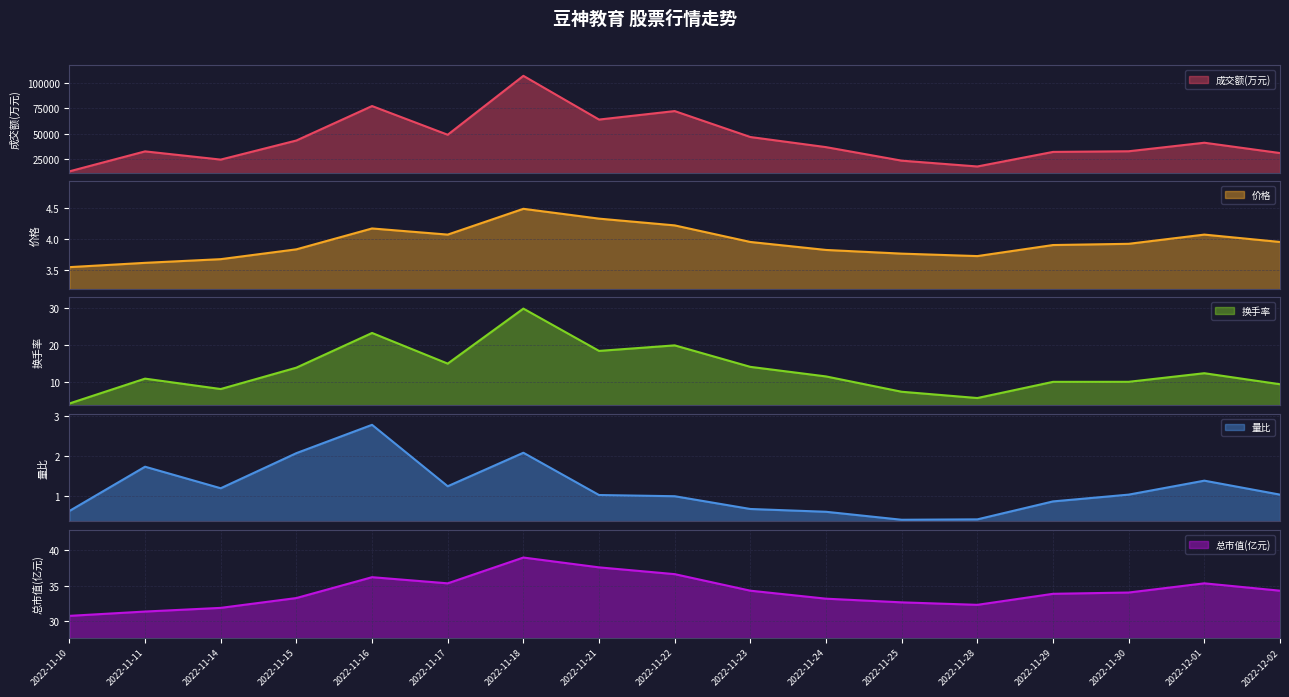

The 成交额(万元) series shows 48950.0 at 2022-11-17. True or false?

True